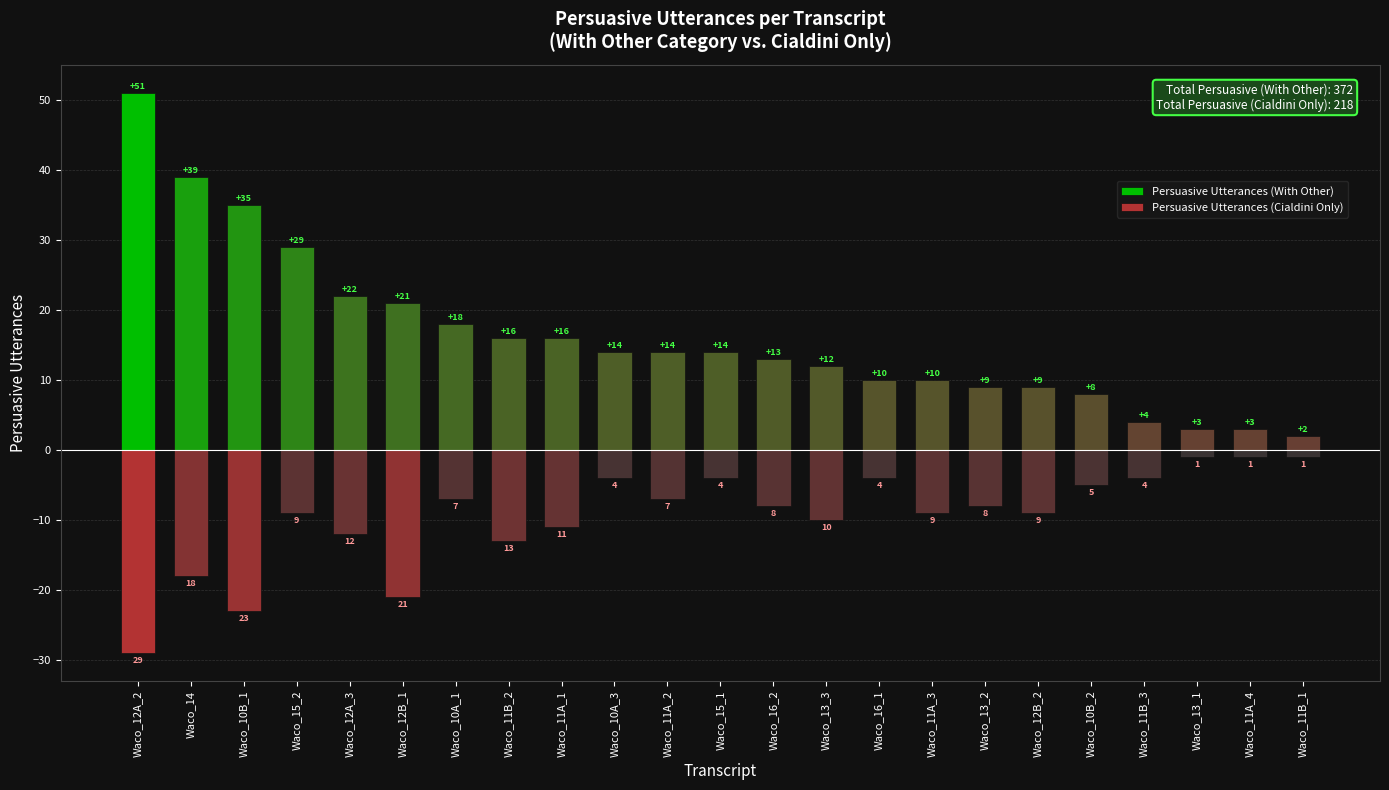

At which label does Persuasive Utterances (Cialdini Only) first exceed -8?

Waco_10A_1